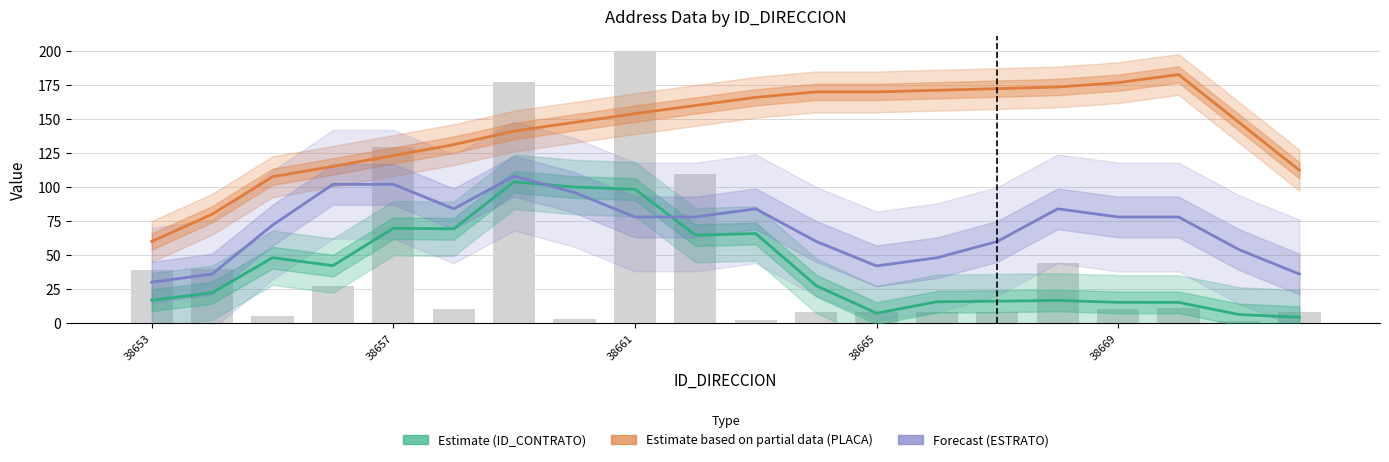

Reading right to left, list all the values displayed in this chart.

Estimate (ID_CONTRATO): 4.2	6.3	15.2	15.2	16.6	16.0	15.6	7.2	27.5	65.8	64.7	98.5	100.0	103.9	69.3	69.7	42.2	48.0	22.2	16.8
Estimate based on partial data (PLACA): 112.4	147.6	182.8	176.8	173.6	172.4	171.2	170.0	170.0	166.0	160.0	154.0	147.6	141.2	131.2	123.2	115.2	107.6	80.0	60.0
Forecast (ESTRATO): 36.0	54.0	78.0	78.0	84.0	60.0	48.0	42.0	60.0	84.0	78.0	78.0	96.0	108.0	84.0	102.0	102.0	72.0	36.0	30.0